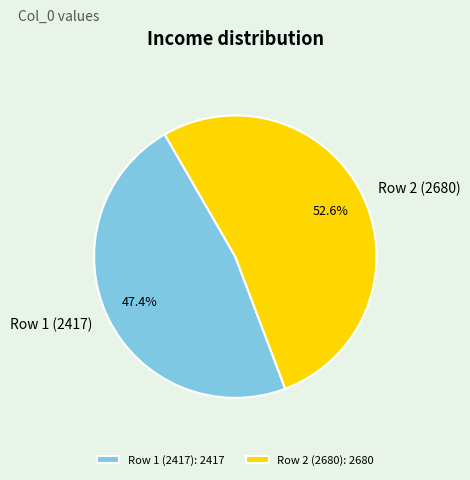

How many slices are in this pie chart?

2